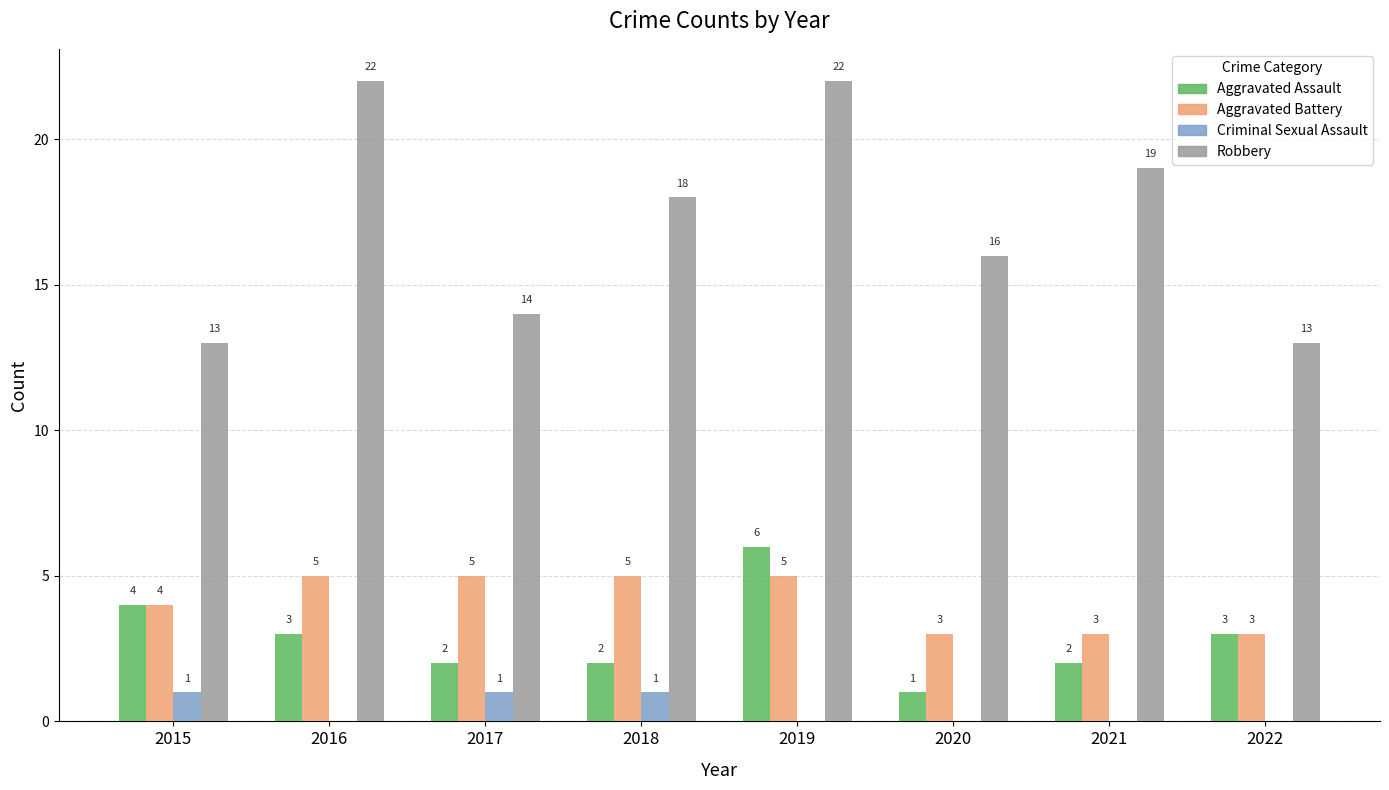

Reading left to right, what are all the values shown in this chart?

Aggravated Assault: 4	3	2	2	6	1	2	3
Aggravated Battery: 4	5	5	5	5	3	3	3
Criminal Sexual Assault: 1	0	1	1	0	0	0	0
Robbery: 13	22	14	18	22	16	19	13